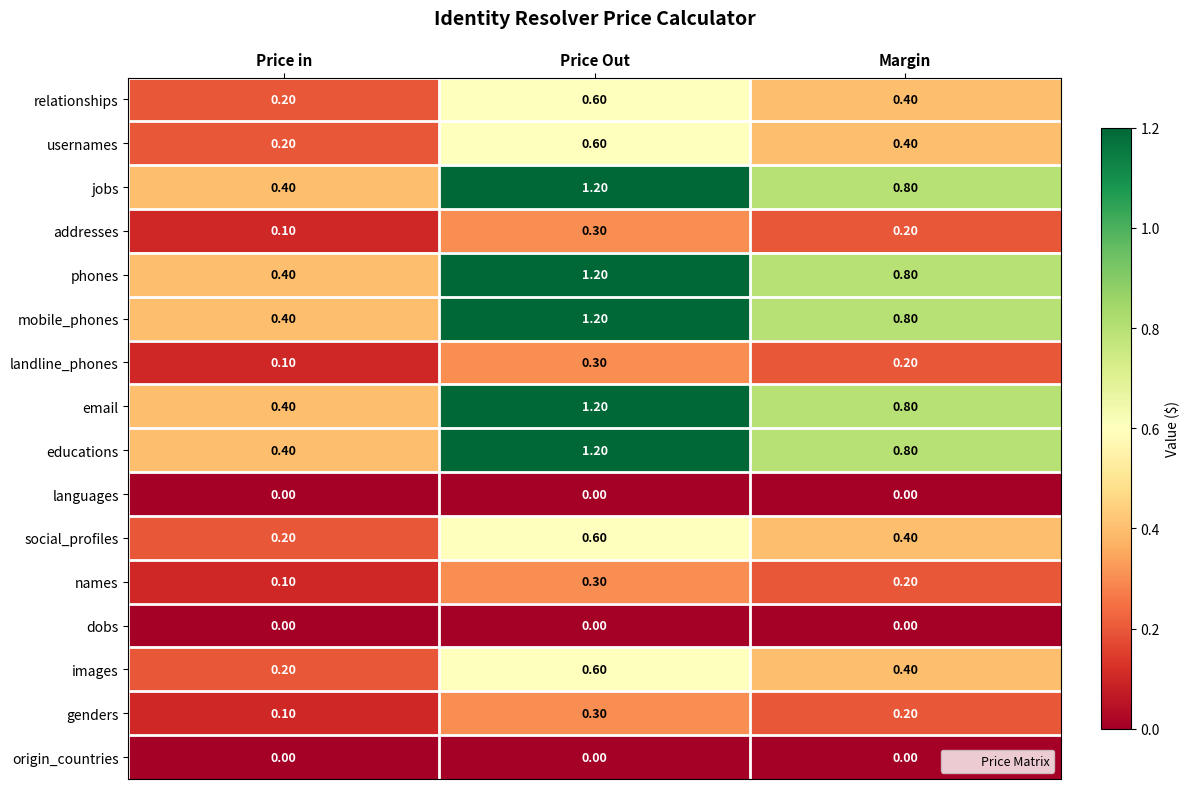

Rank the categories by email value from highest to lowest.

Price Out, Margin, Price in